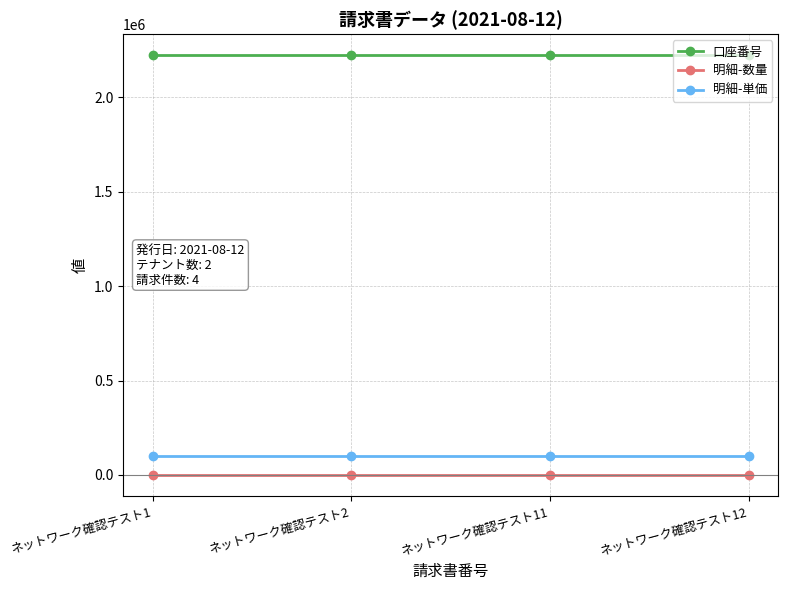

At ネットワーク確認テスト2, list the series in order from smallest to largest.

明細-数量, 明細-単価, 口座番号